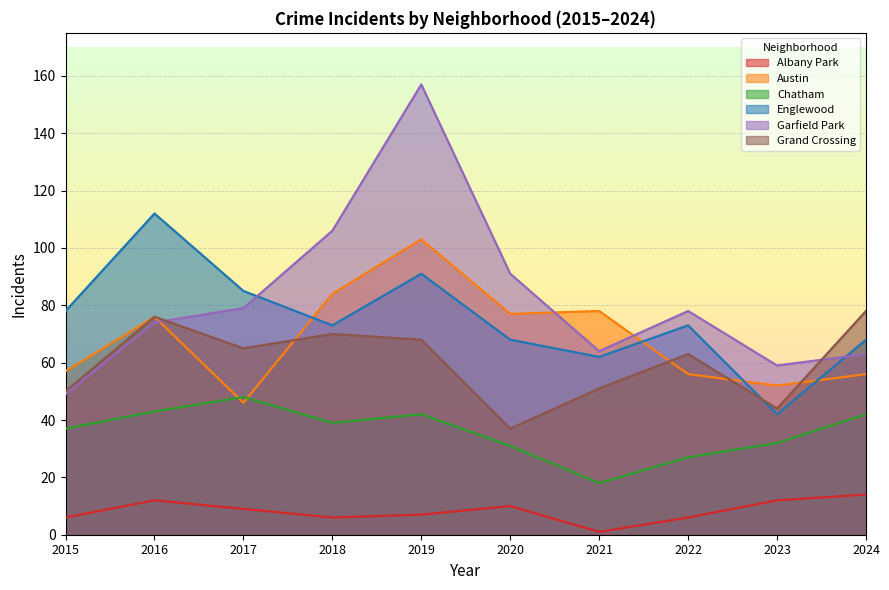

Reading left to right, transcribe all the data shown in this chart.

Albany Park: 6	12	9	6	7	10	1	6	12	14
Austin: 57	76	46	84	103	77	78	56	52	56
Chatham: 37	43	48	39	42	31	18	27	32	42
Englewood: 78	112	85	73	91	68	62	73	42	68
Garfield Park: 49	74	79	106	157	91	64	78	59	63
Grand Crossing: 50	76	65	70	68	37	51	63	44	78